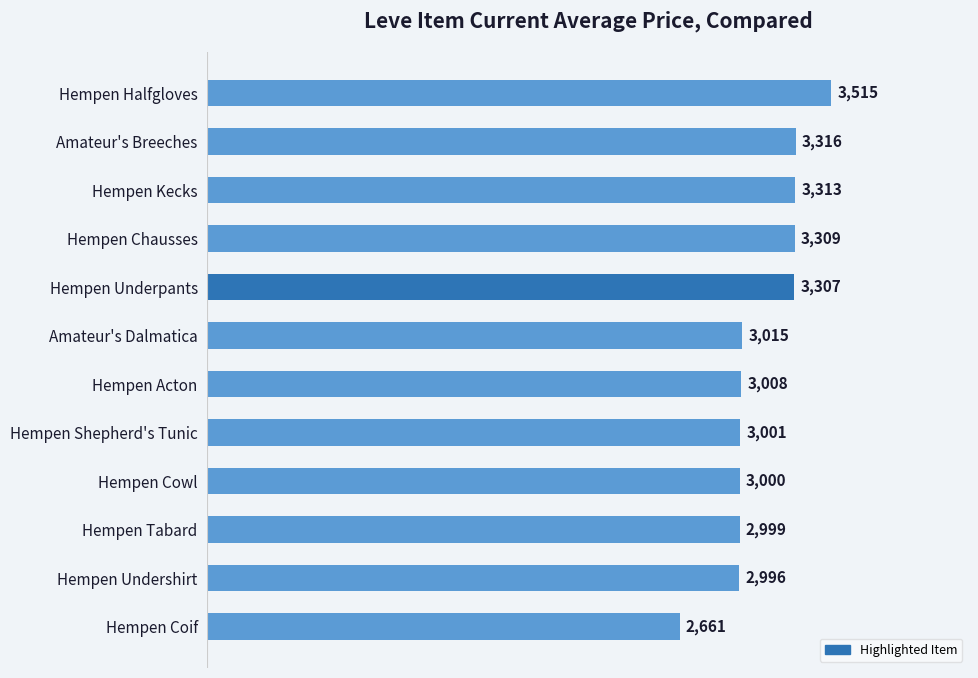

What is the label of the 5th bar from the bottom?

Hempen Shepherd's Tunic